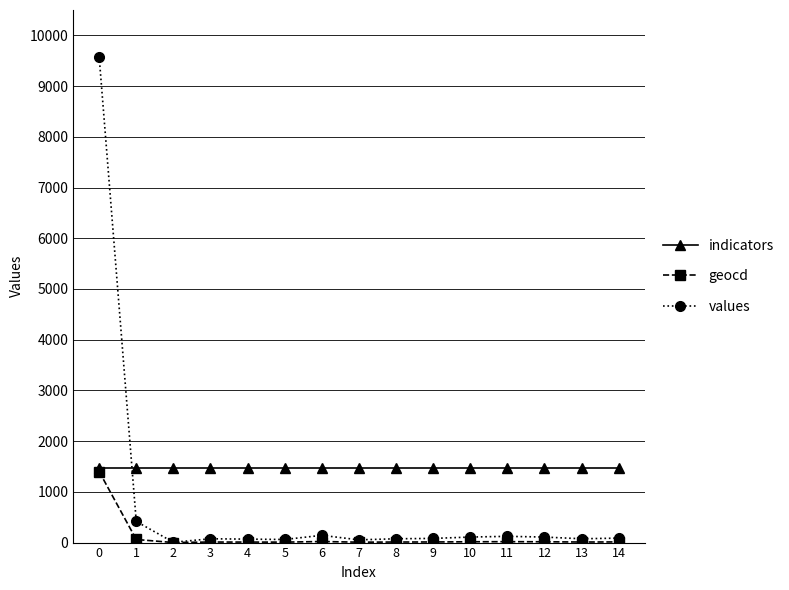

True or false: indicators and values intersect in this chart.

True